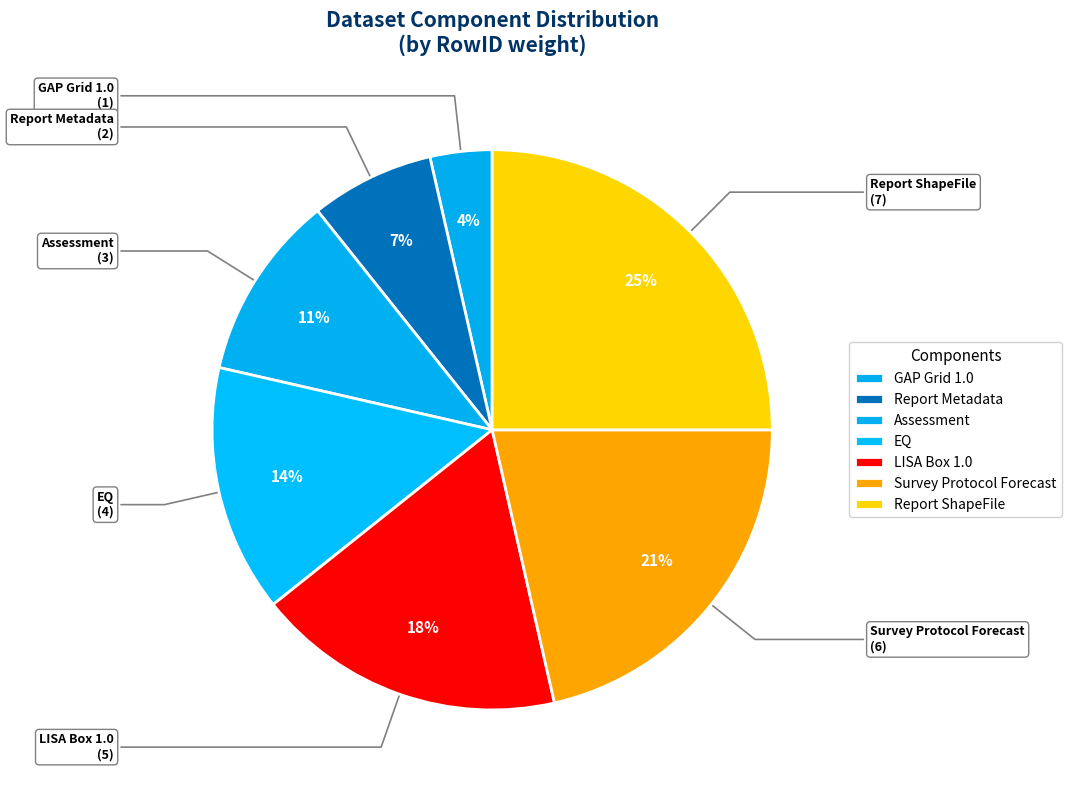

What is the smallest slice in the pie chart?

GAP Grid 1.0